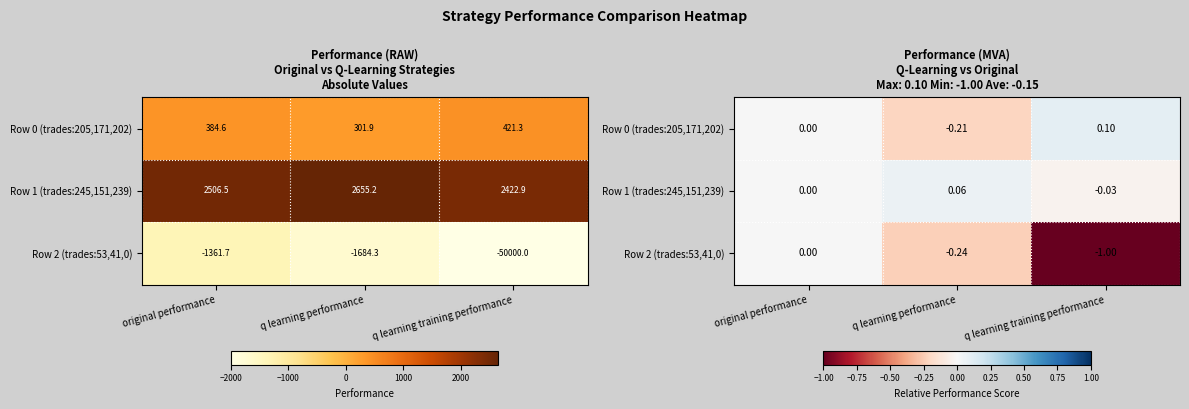

The Row 1 (trades:245,151,239) series shows 0.1 at q learning performance. True or false?

True